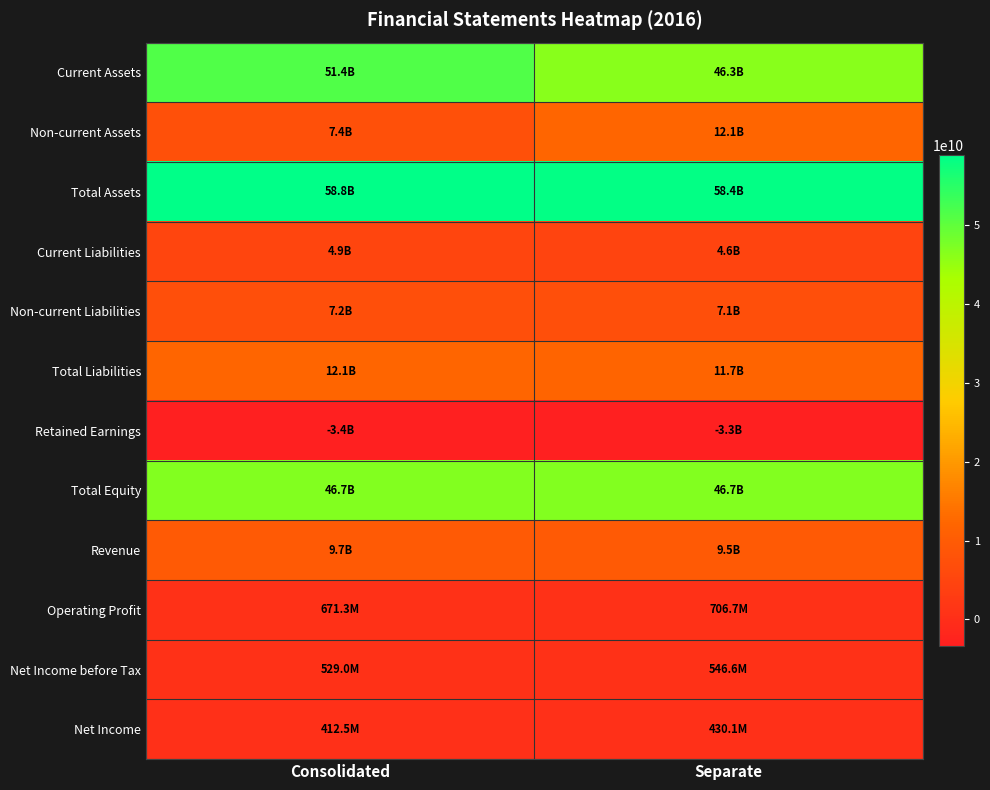

Reading right to left, extract all data points from this chart.

Current Assets: Separate=46310754625	Consolidated=51436669091
Non-current Assets: Separate=12123661883	Consolidated=7375924389
Total Assets: Separate=58434416508	Consolidated=58812593480
Current Liabilities: Separate=4645261721	Consolidated=4903136047
Non-current Liabilities: Separate=7092389117	Consolidated=7226406028
Total Liabilities: Separate=11737650838	Consolidated=12129542075
Retained Earnings: Separate=-3315017940	Consolidated=-3409139838
Total Equity: Separate=46696765670	Consolidated=46683051405
Revenue: Separate=9546352375	Consolidated=9670339834
Operating Profit: Separate=706676749	Consolidated=671255415
Net Income before Tax: Separate=546578038	Consolidated=528967947
Net Income: Separate=430105896	Consolidated=412479995